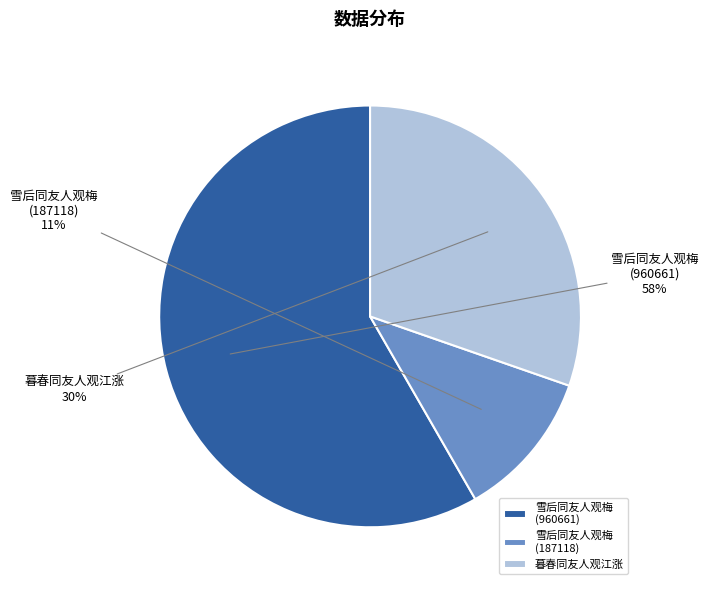

The 雪后同友人观梅 (960661) slice represents 58% of the pie. True or false?

True